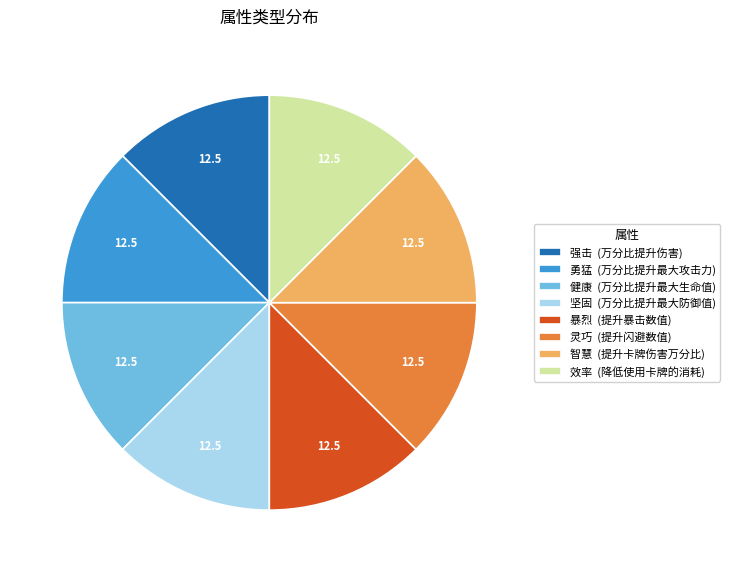

How many segments does this pie chart have?

8